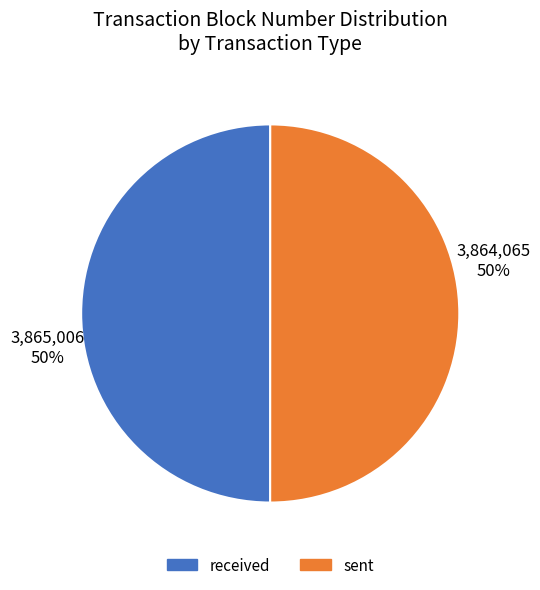

To the nearest percent, what is the combined percentage of sent and received?

100%